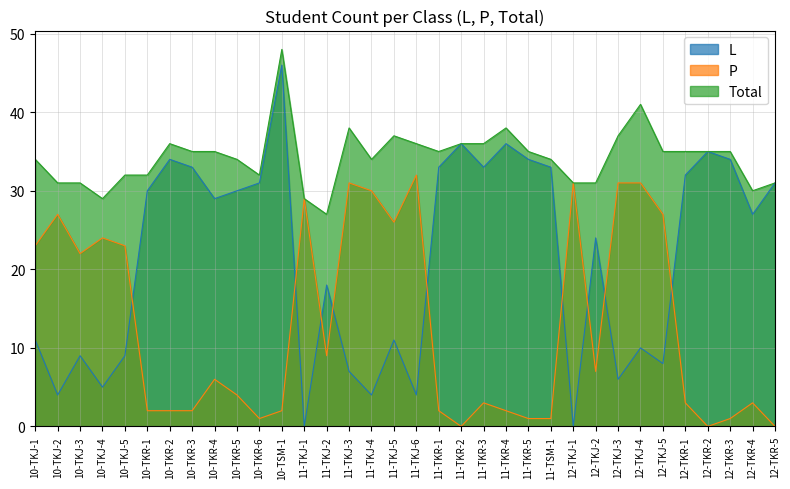

In P, how many points are lower than both neighbors (excluding endpoints)?

7